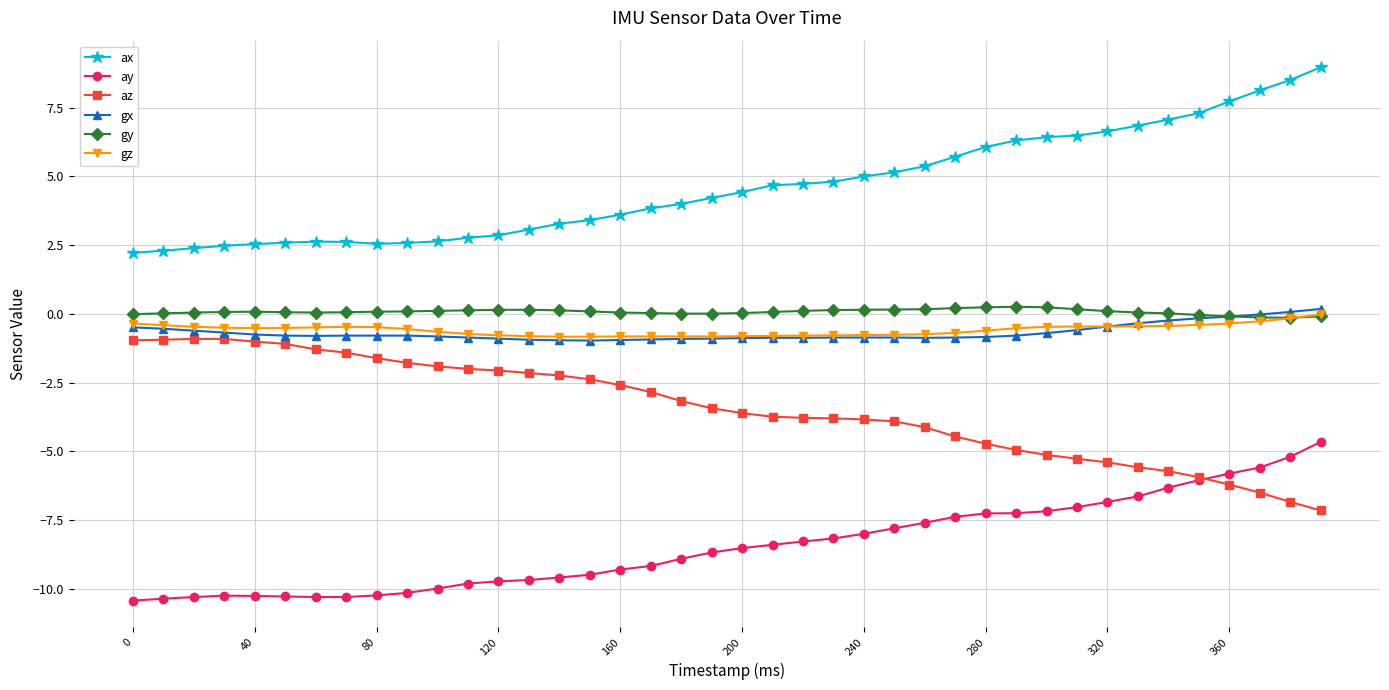

Which series has the largest total across all categories?

ax